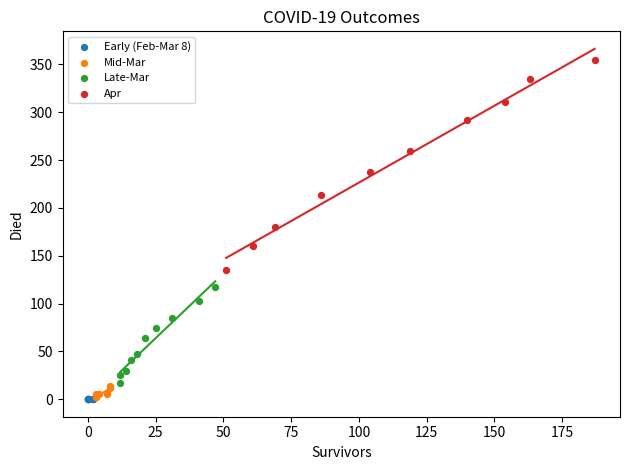

Which series contains the highest Y value?

Apr